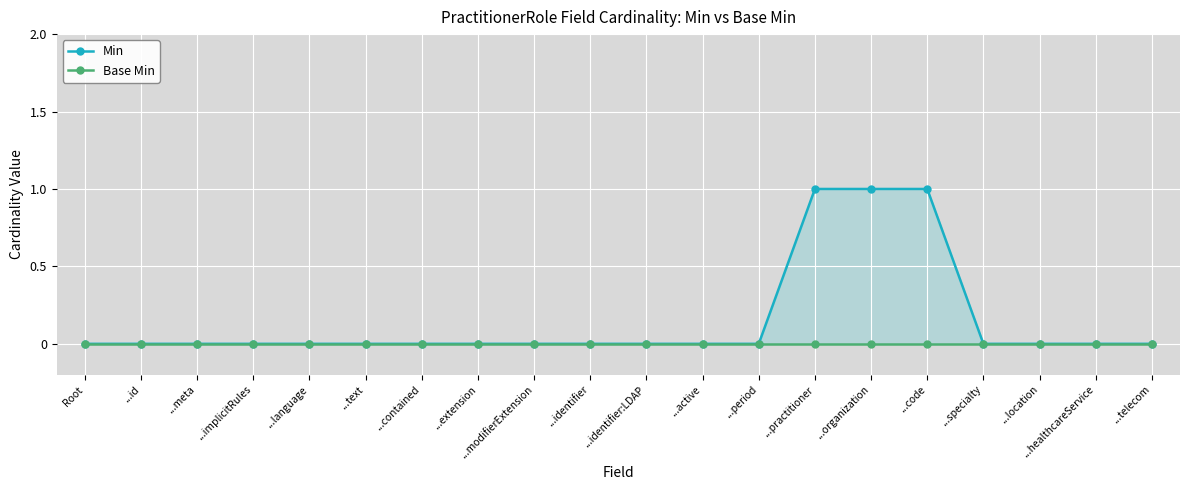

Which has a higher value, ...active or ...language?

...active